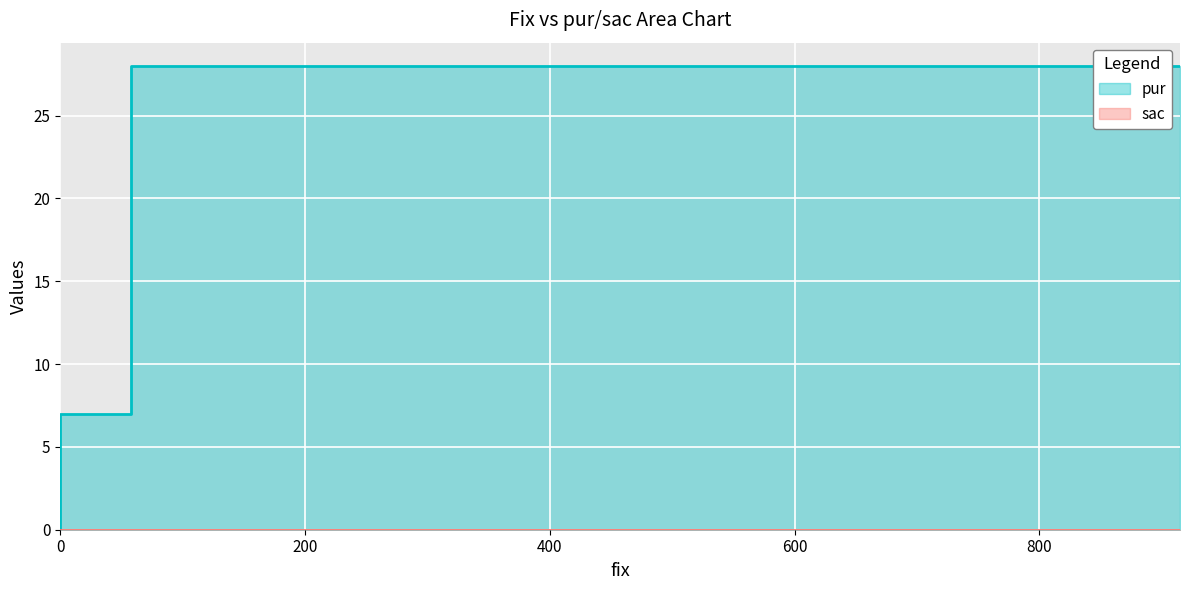

Is it true that the value at 58 is 7?

True